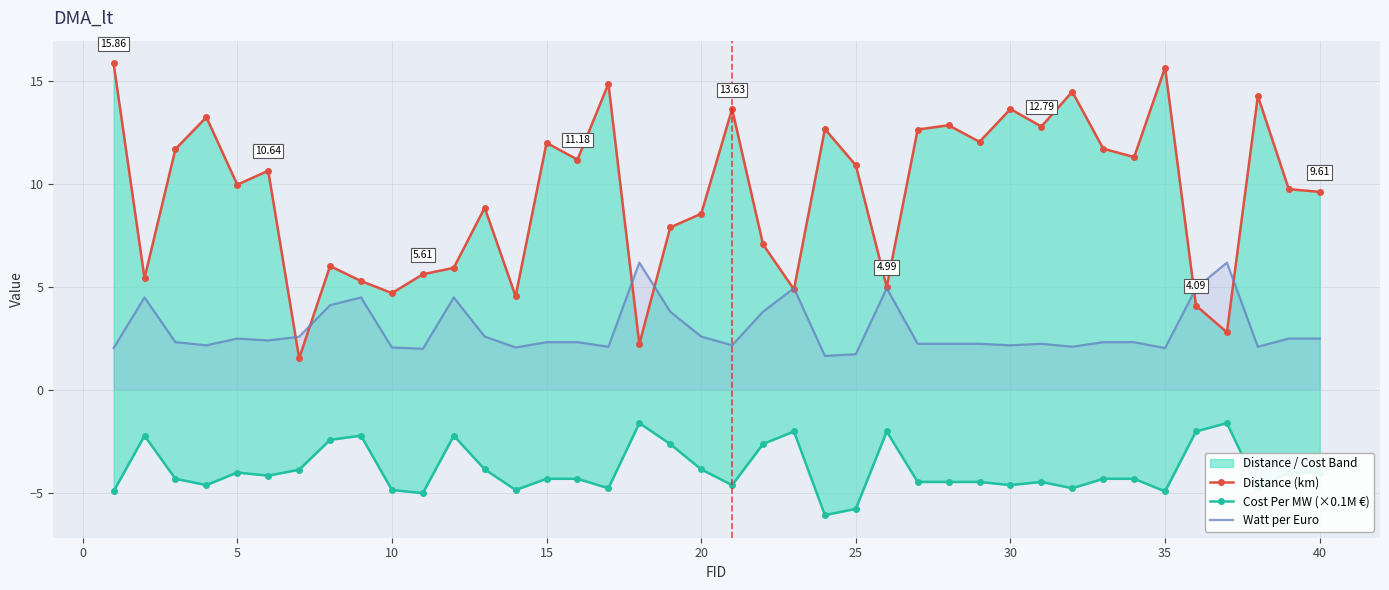

In Cost Per MW (×0.1M €), how many points are lower than both neighbors (excluding endpoints)?

11